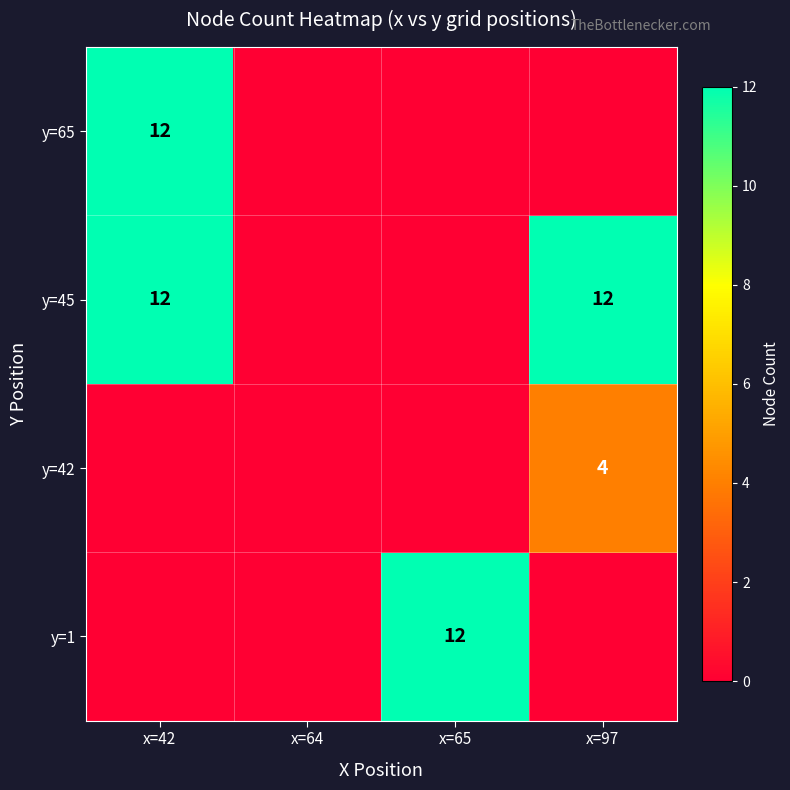

At which category does the chart reach its peak across all series?

x=65